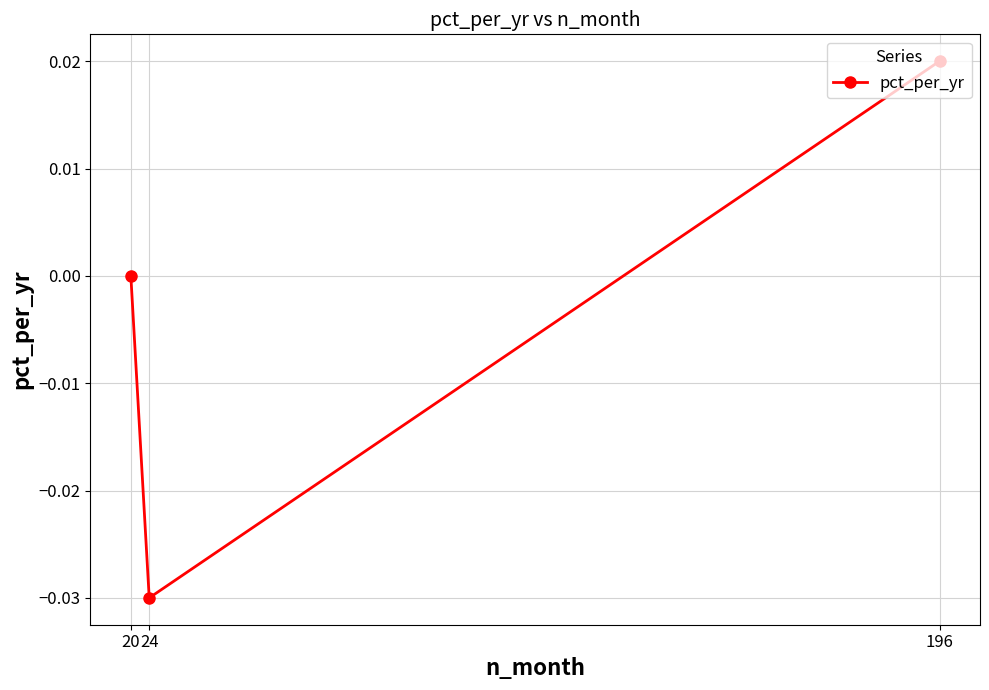

Rank the categories by value from lowest to highest.

24, 20, 196